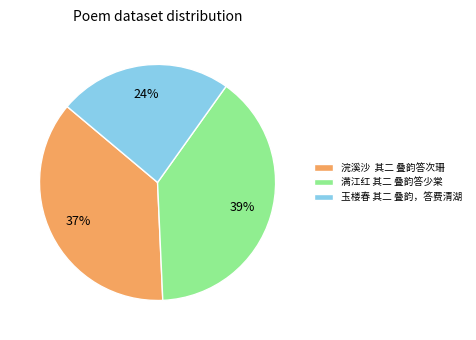

Which slice is the smallest?

玉楼春 其二 叠韵，答费清湖